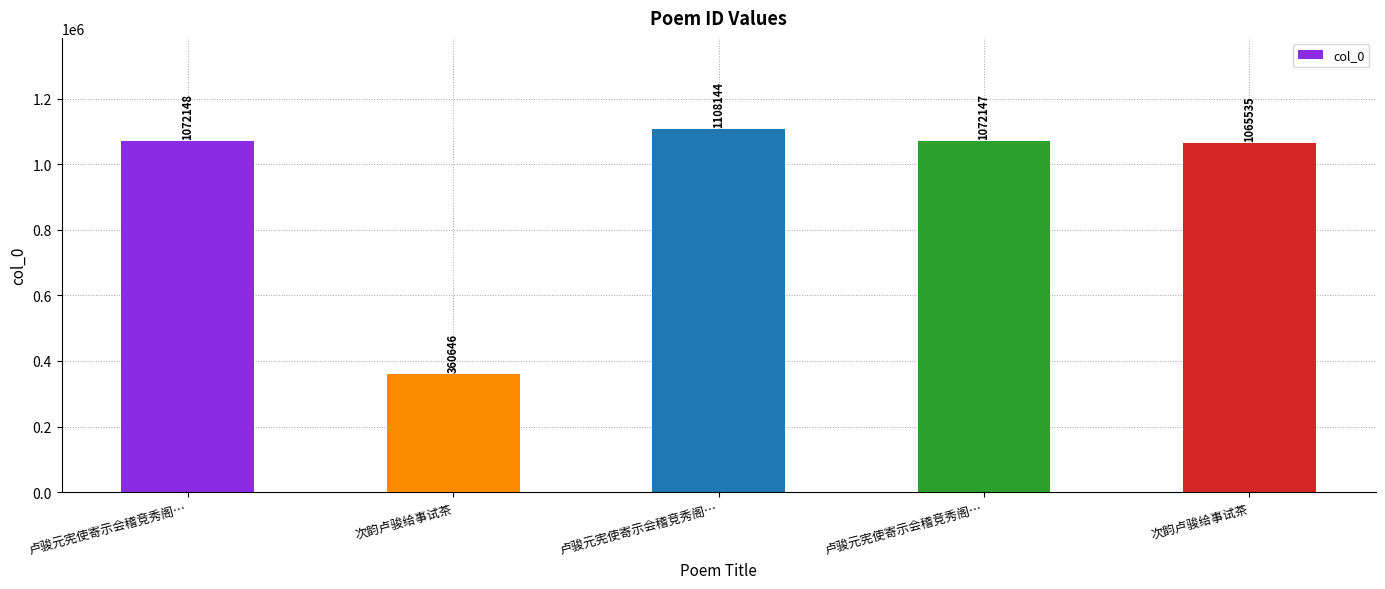

Which has a higher value, 卢骏元宪使寄示会稽竞秀阁… or 卢骏元宪使寄示会稽竞秀阁…?

卢骏元宪使寄示会稽竞秀阁…